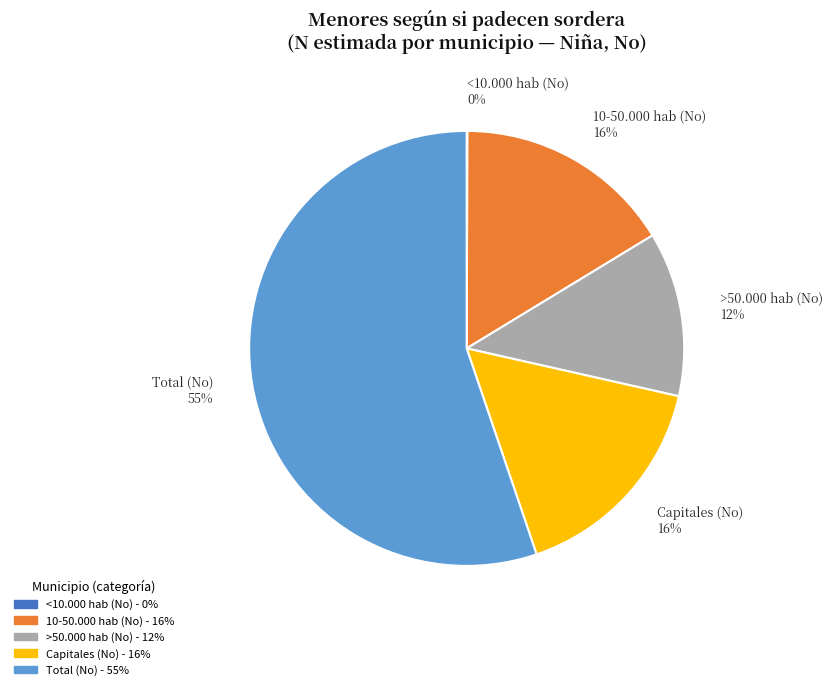

True or false: Capitales (No) accounts for 16% of the total.

True